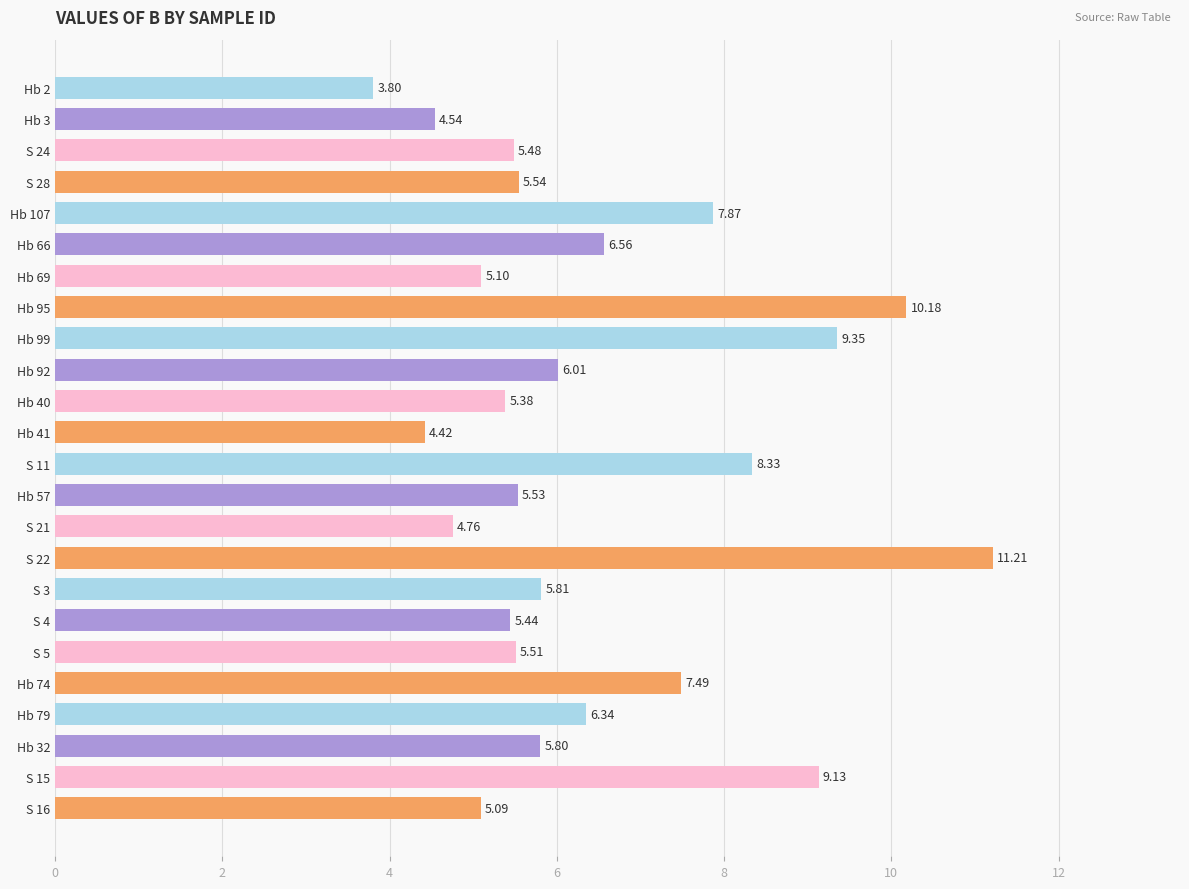

How many series are shown in this chart?

1